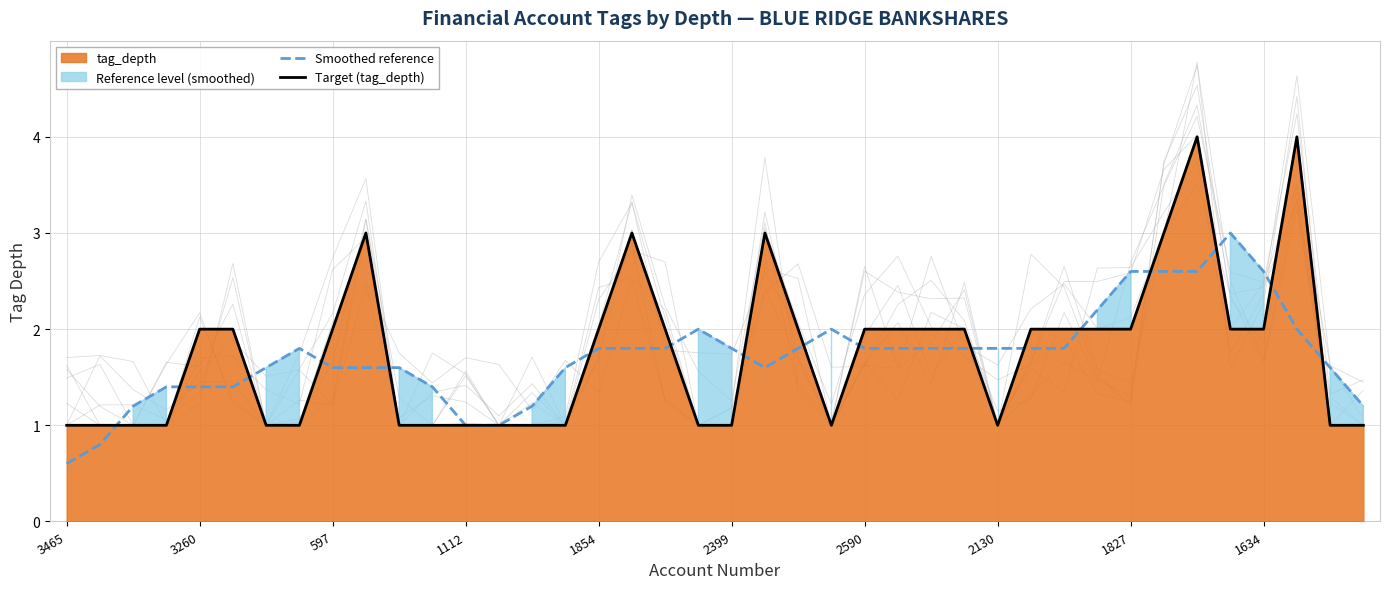

Reading right to left, transcribe all the data shown in this chart.

Smoothed reference: 1.2	1.6	2.0	2.6	3.0	2.6	2.6	2.6	2.2	1.8	1.8	1.8	1.8	1.8	1.8	1.8	2.0	1.8	1.6	1.8	2.0	1.8	1.8	1.8	1.6	1.2	1.0	1.0	1.4	1.6	1.6	1.6	1.8	1.6	1.4	1.4	1.4	1.2	0.8	0.6
Target (tag_depth): 1.0	1.0	4.0	2.0	2.0	4.0	3.0	2.0	2.0	2.0	2.0	1.0	2.0	2.0	2.0	2.0	1.0	2.0	3.0	1.0	1.0	2.0	3.0	2.0	1.0	1.0	1.0	1.0	1.0	1.0	3.0	2.0	1.0	1.0	2.0	2.0	1.0	1.0	1.0	1.0